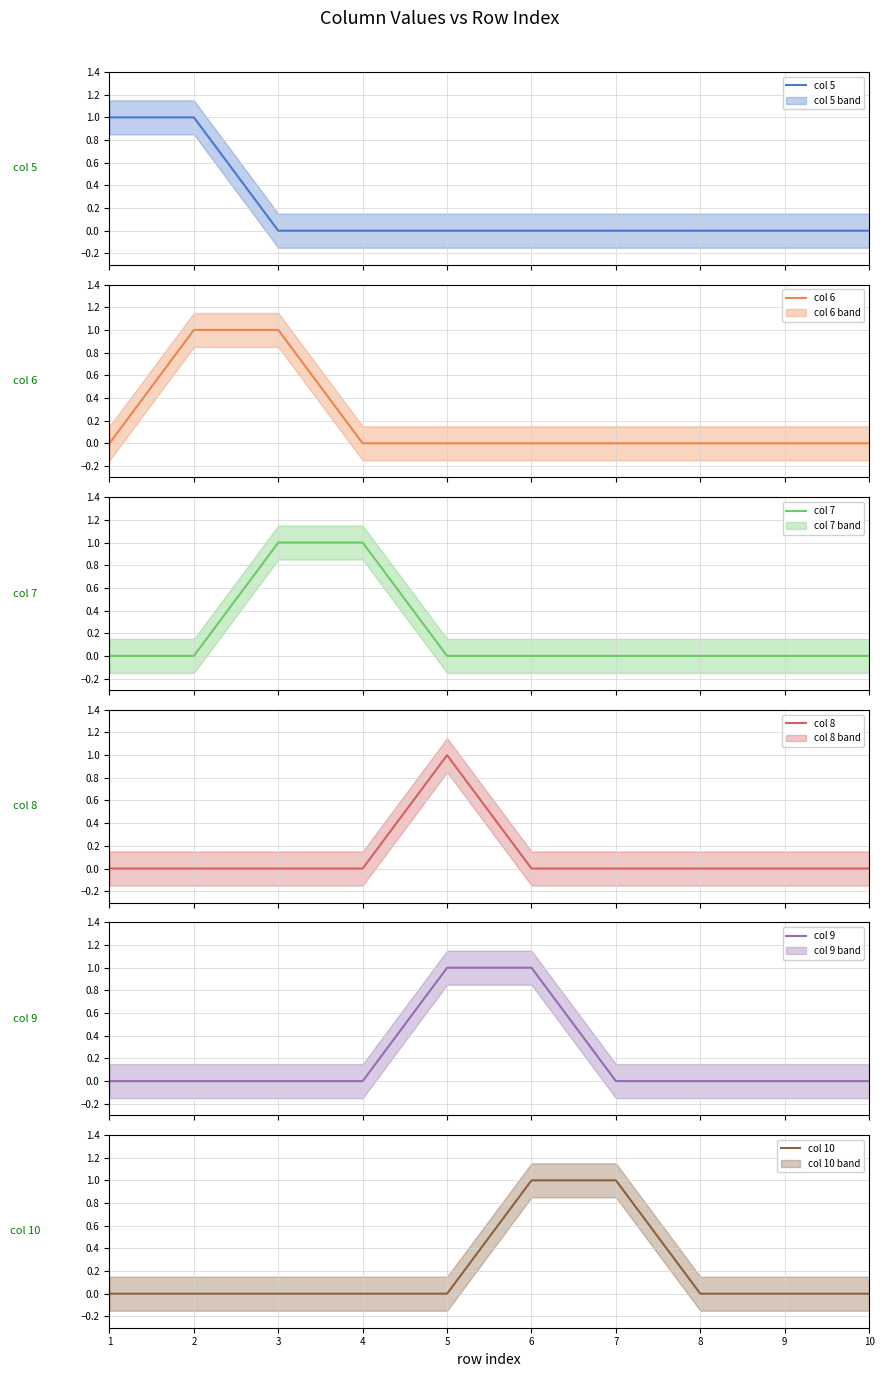

What are all the series names shown in the legend?

col 5, col 6, col 7, col 8, col 9, col 10